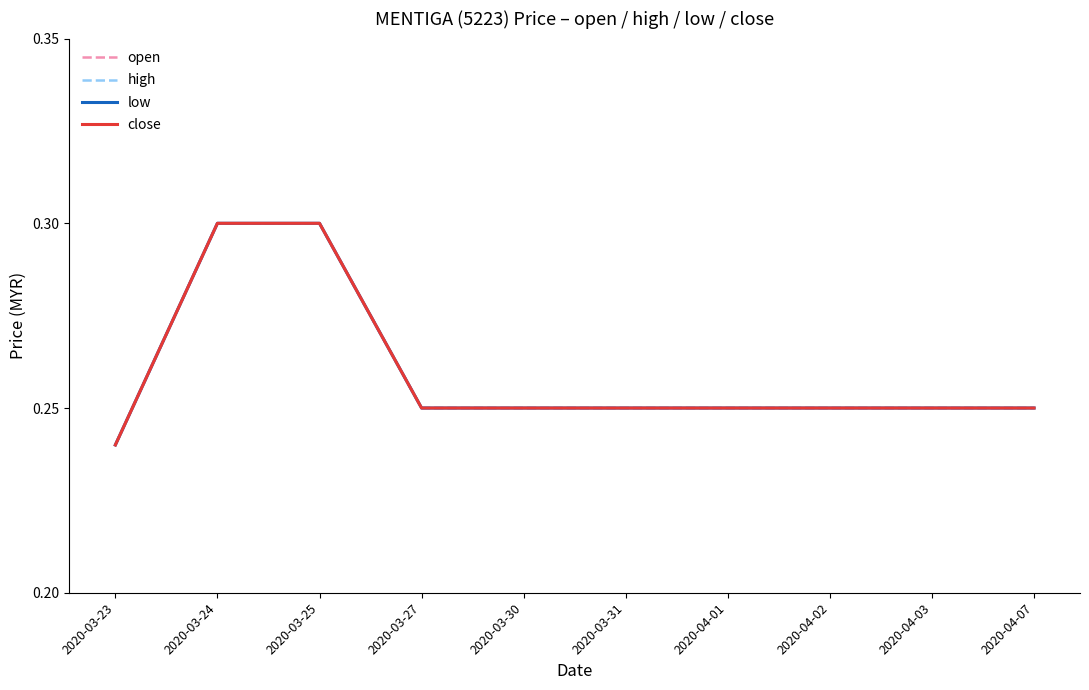

What is the minimum value for close?

0.2